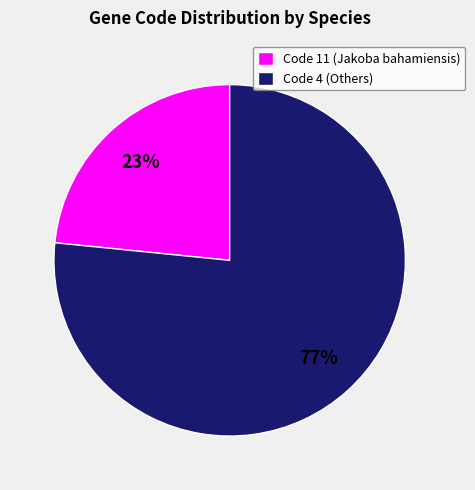

Is there a majority slice in this chart?

Yes